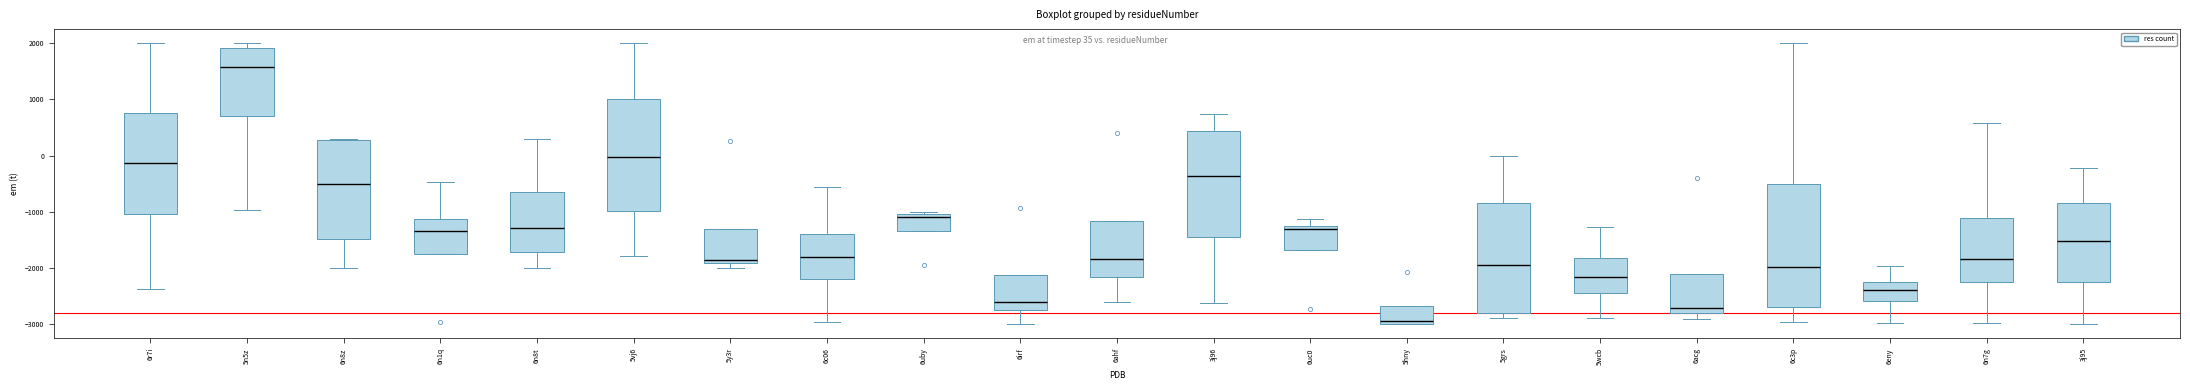

Where does the median line of the box for 5wcb sit on the y-axis? The values are not printed on the chart, so give them approximately, as read against the axis.

-2100